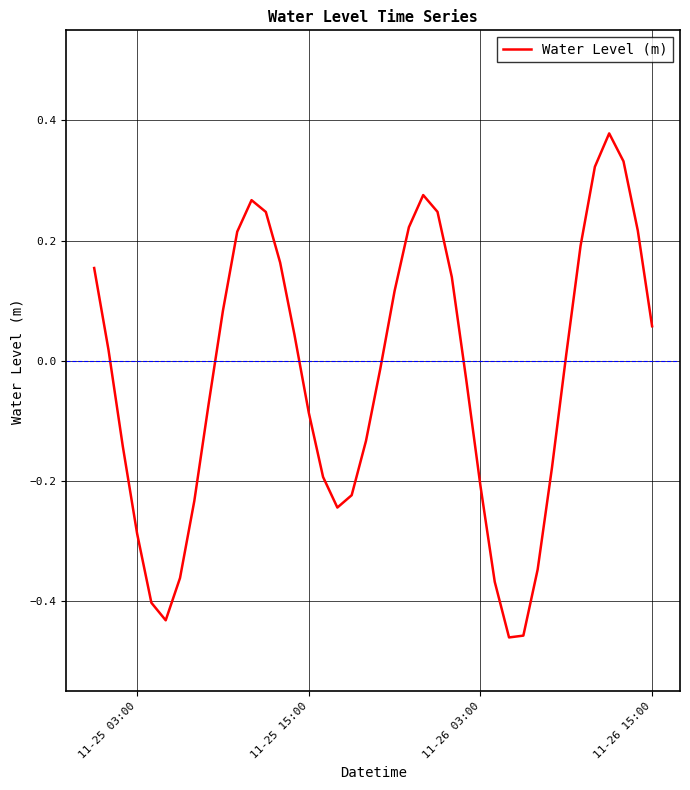

How many interior local peaks (higher than both neighbors) does the data have?

3